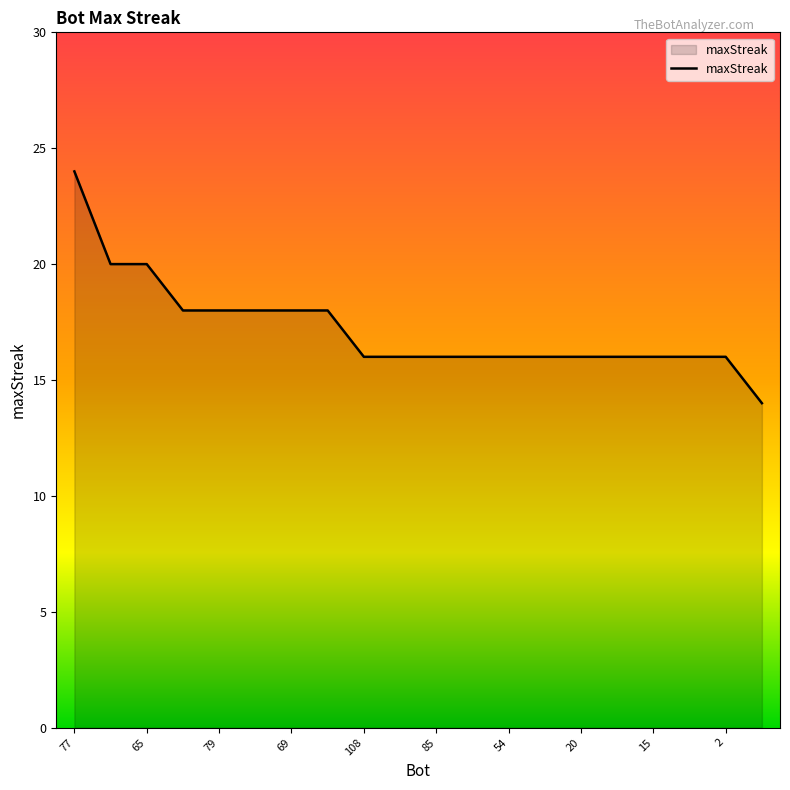

What is the smallest value displayed?

14